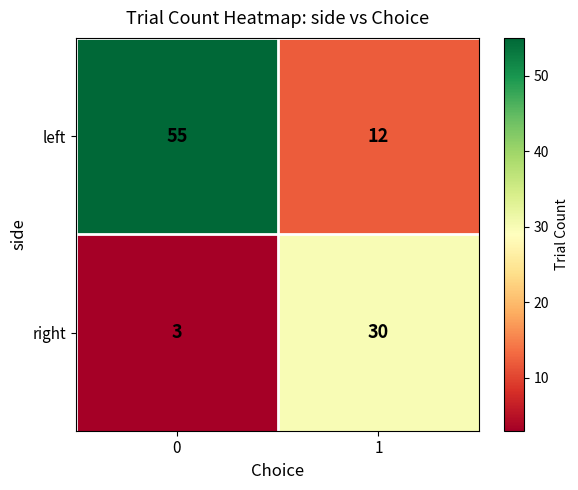

Which series has the largest range (max minus min)?

left